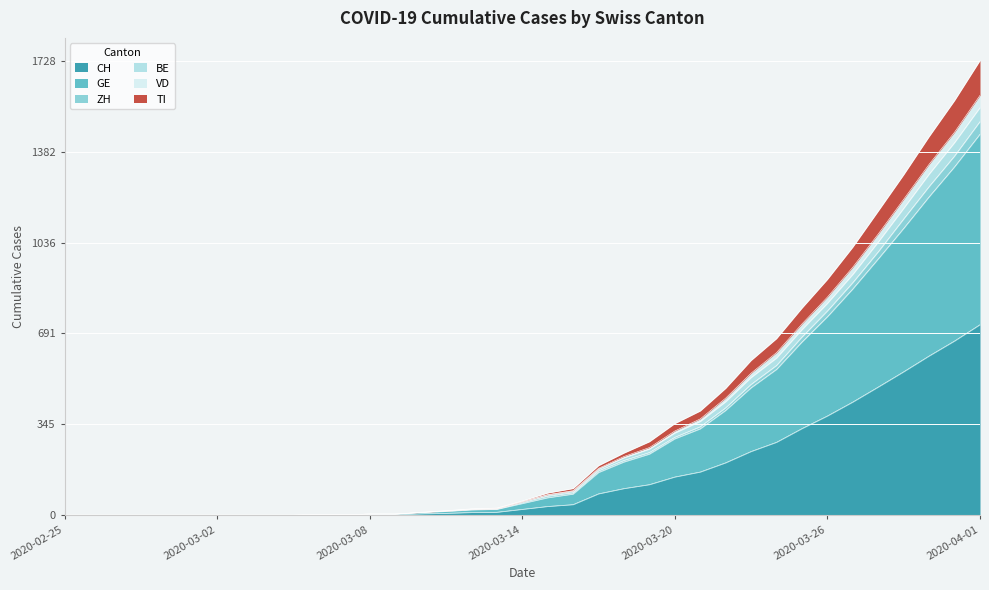

True or false: BE and ZH cross at least once.

False